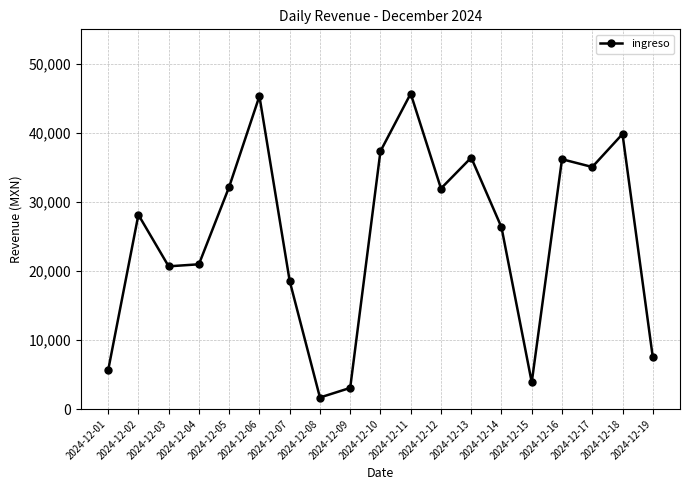

How many points are lower than both their immediate neighbors (excluding endpoints)?

5